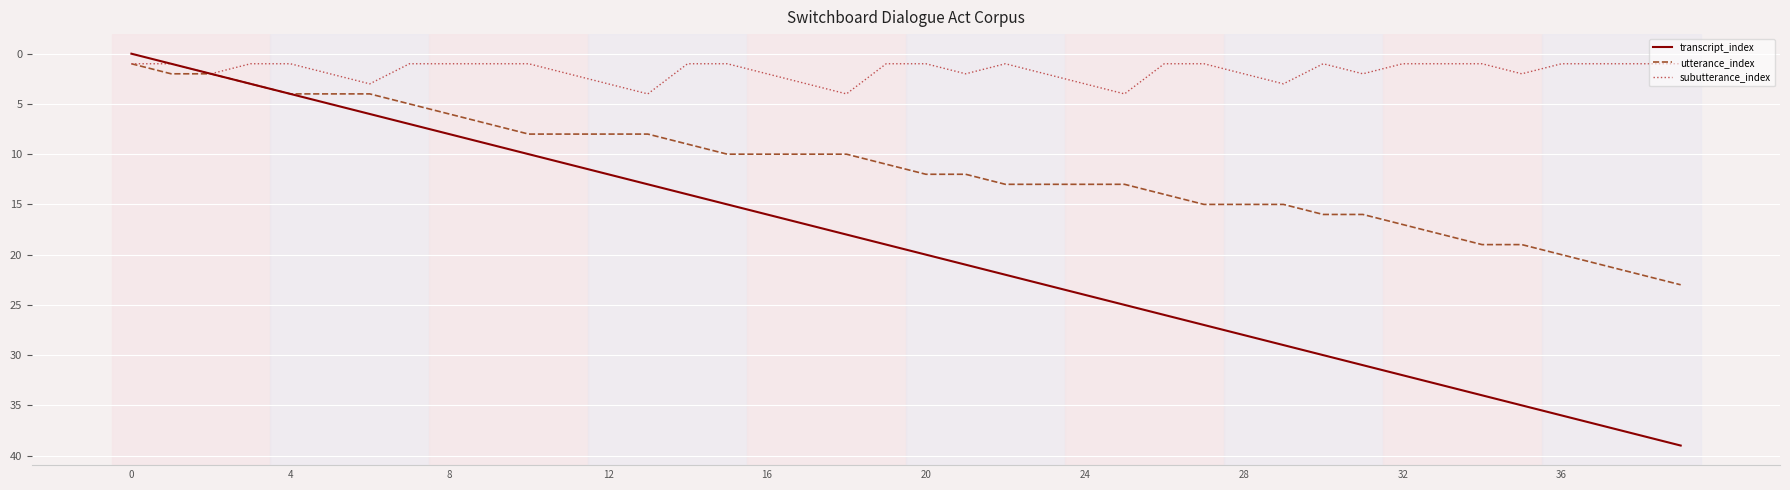

What are all the series names shown in the legend?

transcript_index, utterance_index, subutterance_index